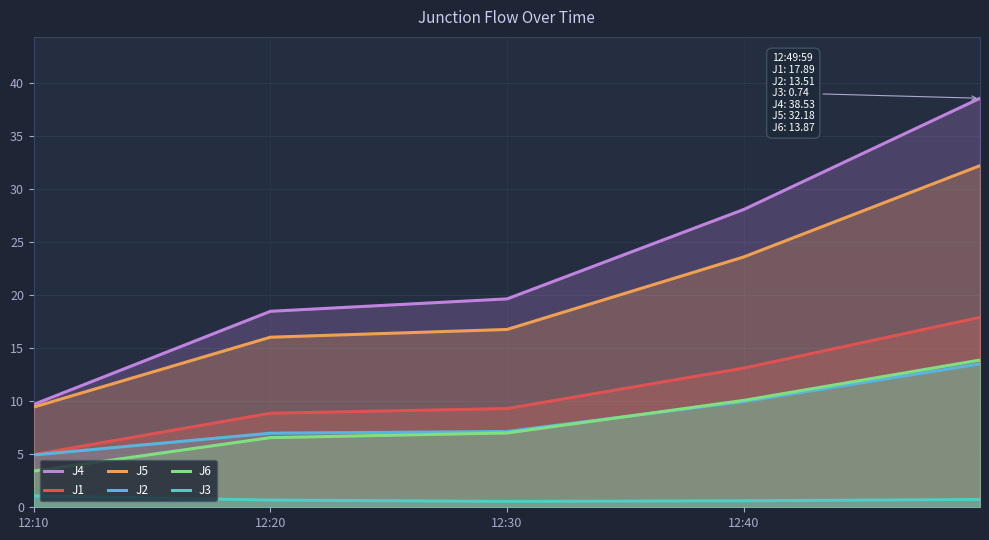

What are all the series names shown in the legend?

J4, J1, J5, J2, J6, J3